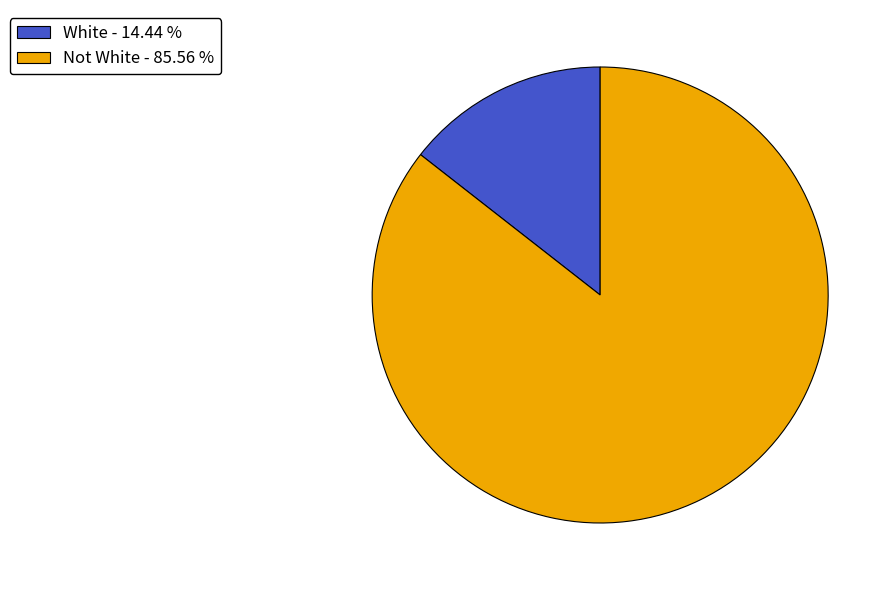

Between White - 14.44 % and Not White - 85.56 %, which is larger?

Not White - 85.56 %